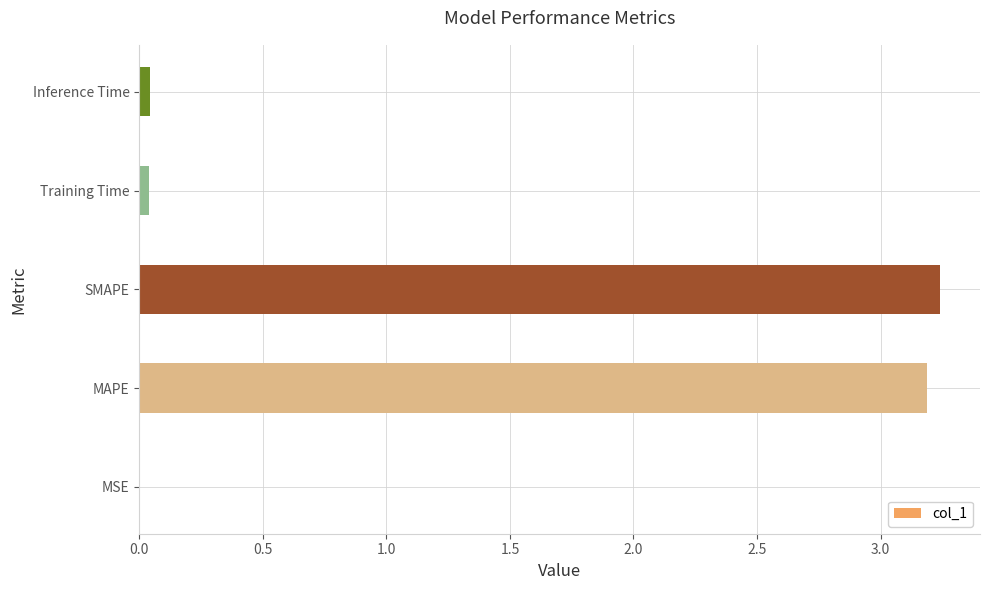

At which category does the chart reach its peak across all series?

SMAPE